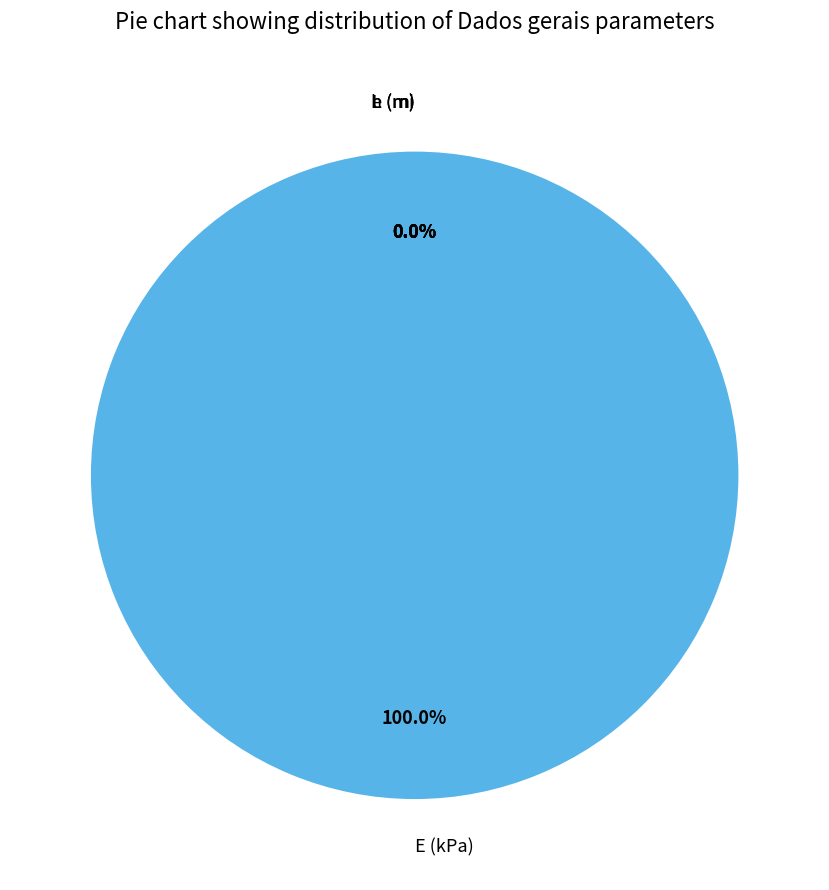

Which slice is the largest?

E (kPa)